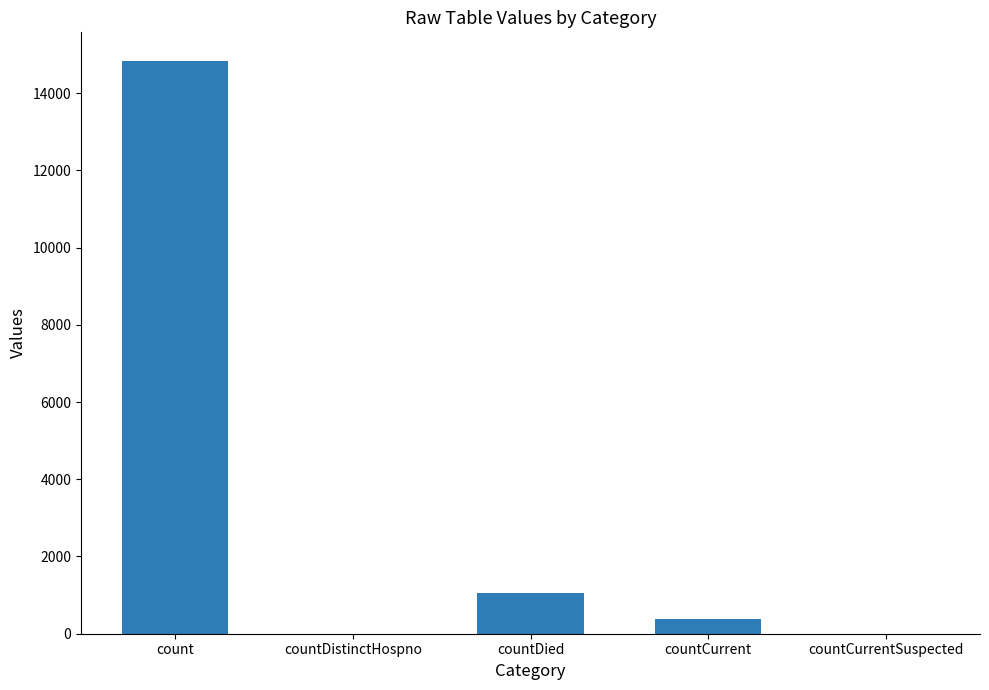

At which label is the value closest to 7416?

countDied